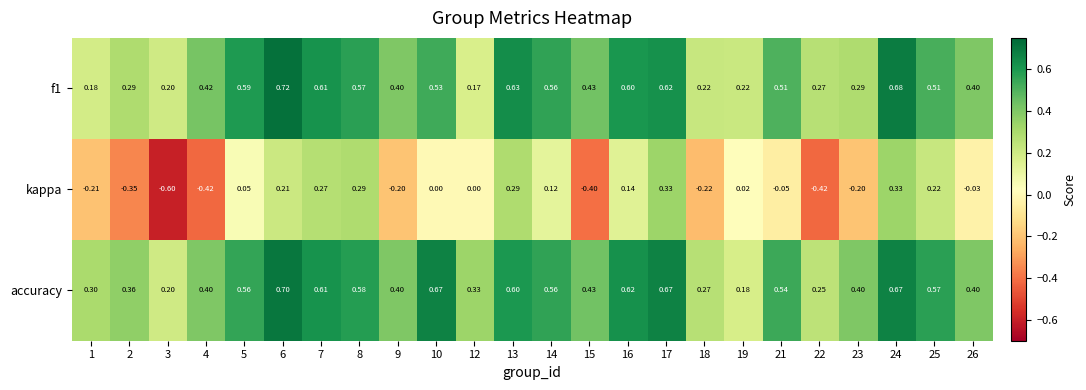

Which series has the widest spread of values?

kappa